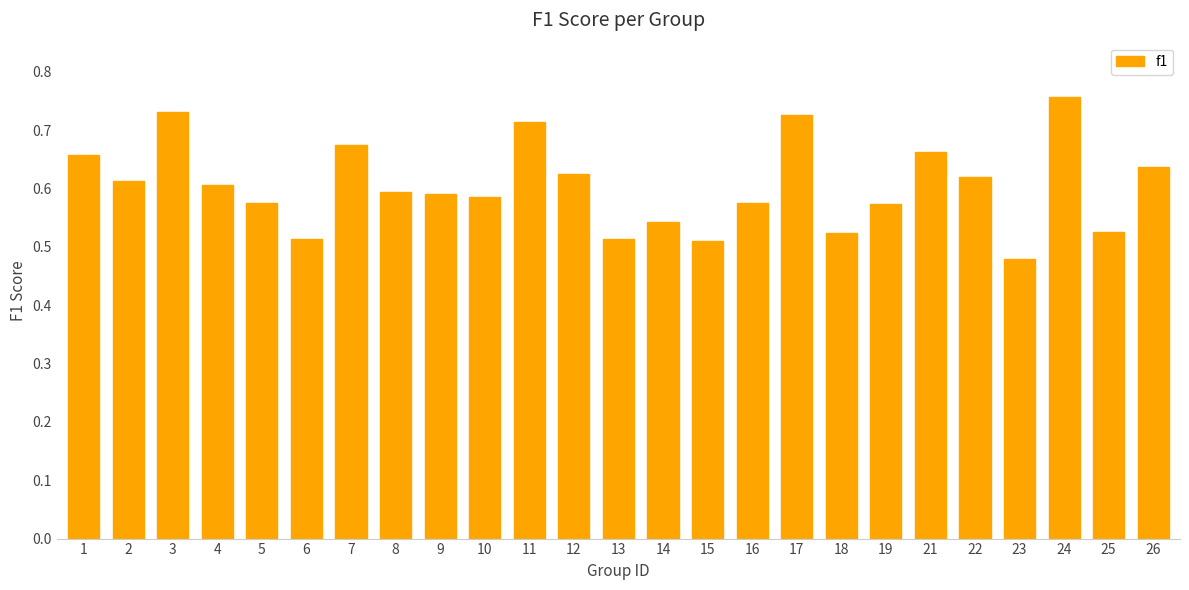

Where is the data nearest to the value 0?

23